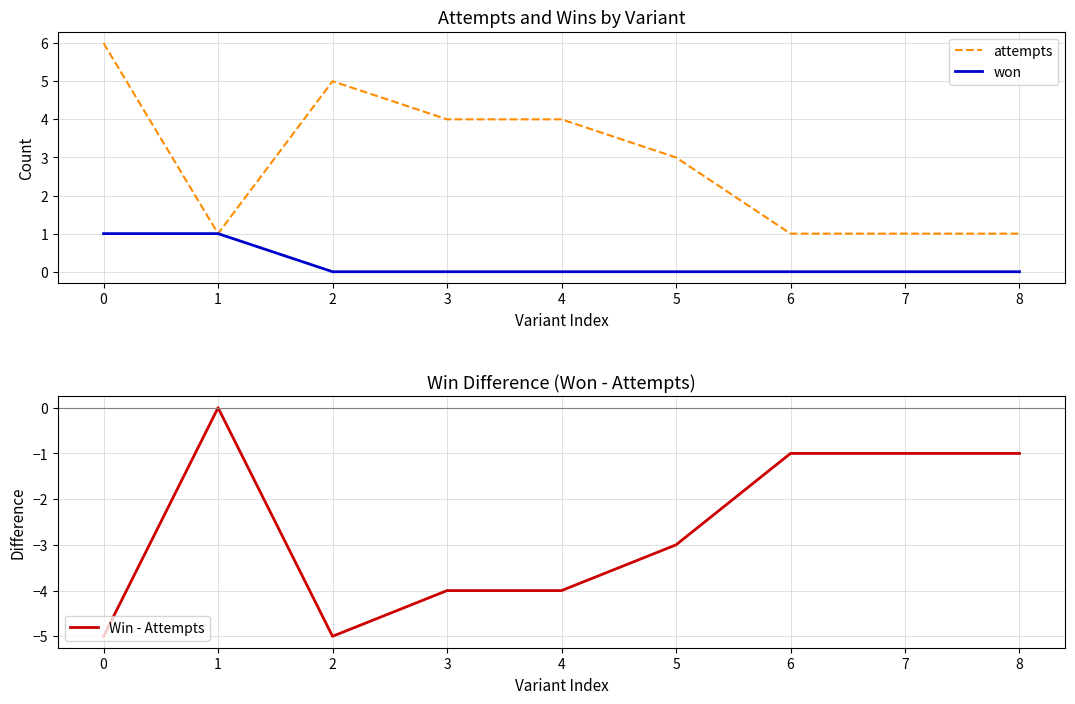

How many won values are between 0 and 1?

9